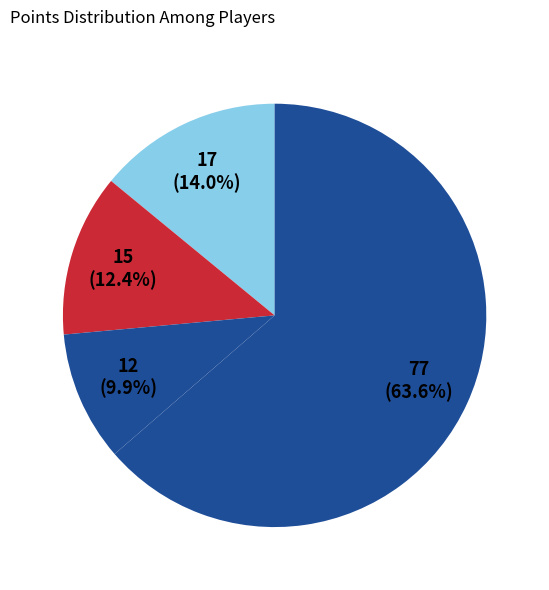

Count the number of slices in the pie.

4